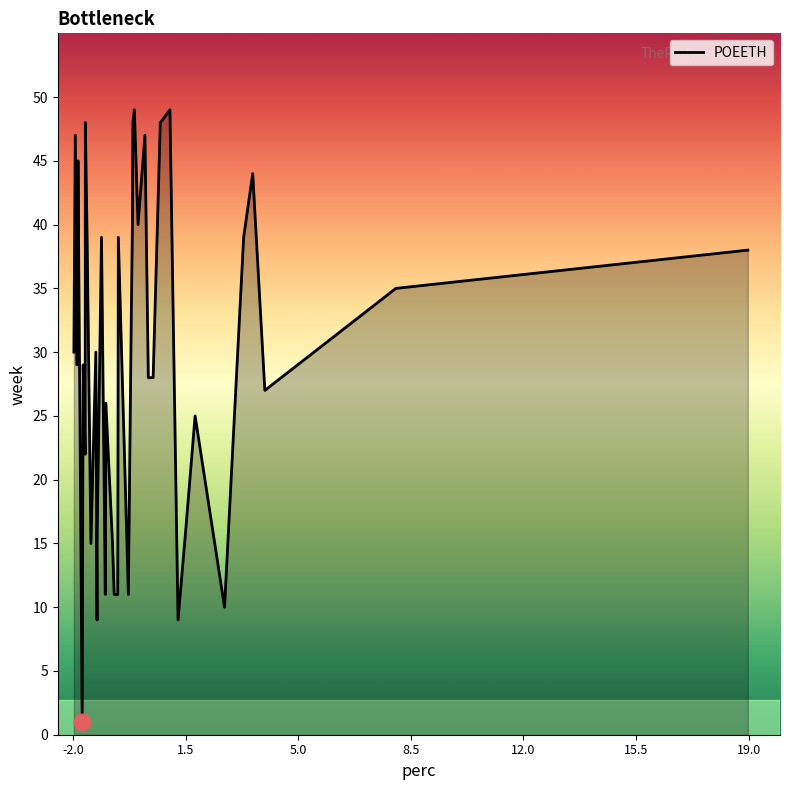

How many series are shown in this chart?

1